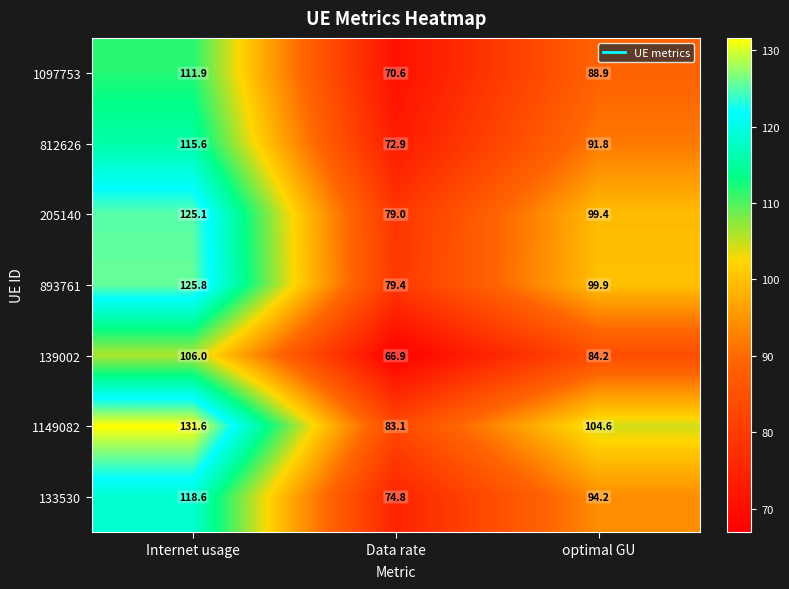

At which label does 1097753 reach its minimum?

Data rate